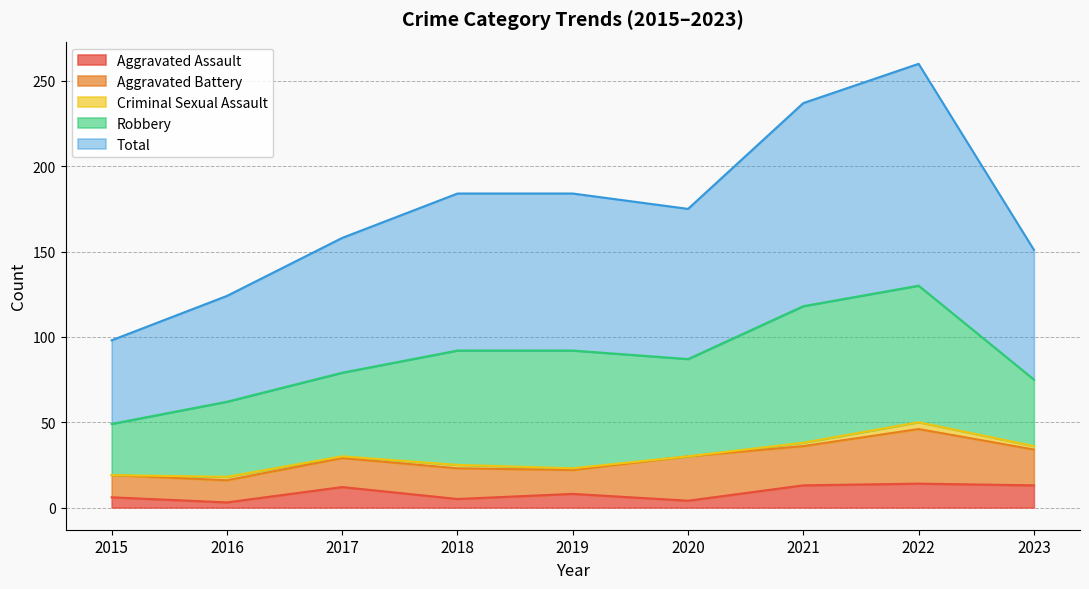

What is the sum of the Criminal Sexual Assault values at 2016 and 2020?

2